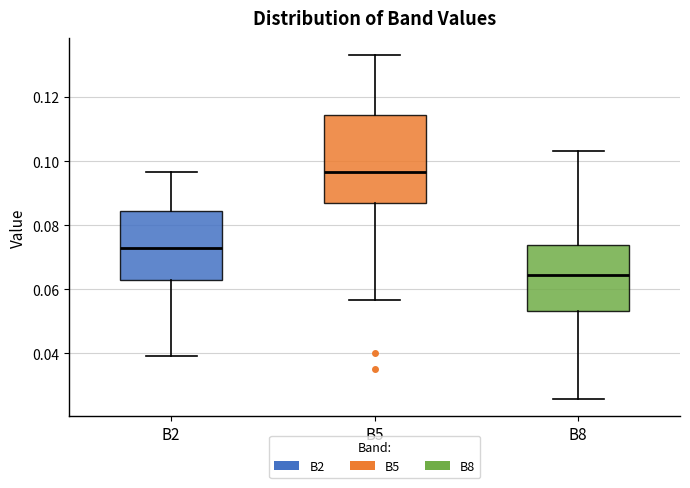

Which box has the highest median line?

B5